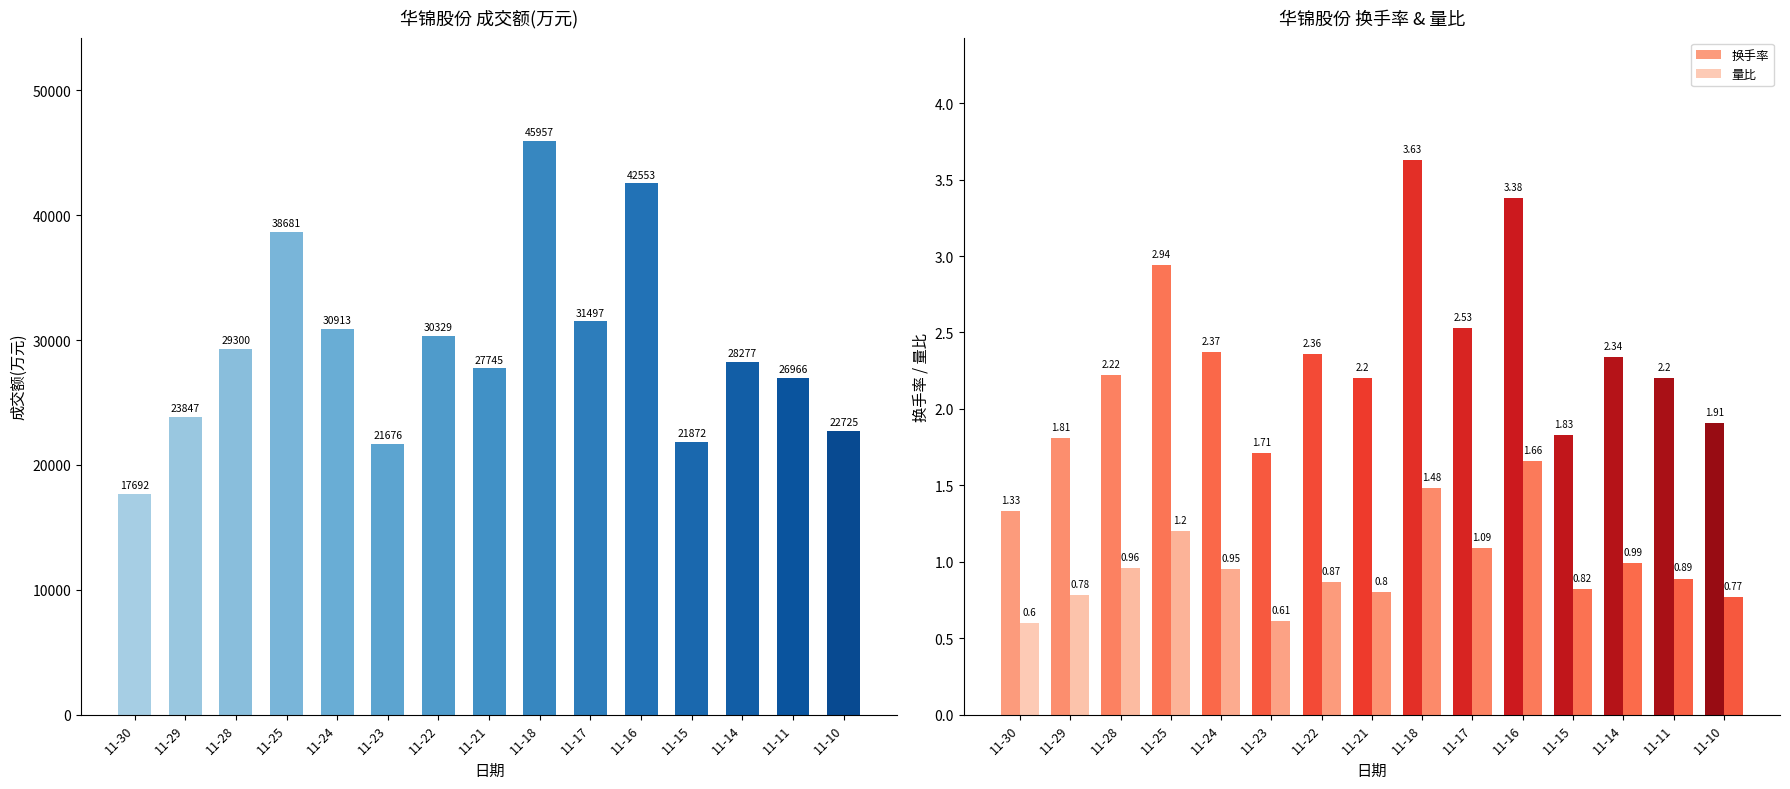

True or false: 量比 has a value of 0.6 at 11-17.

False